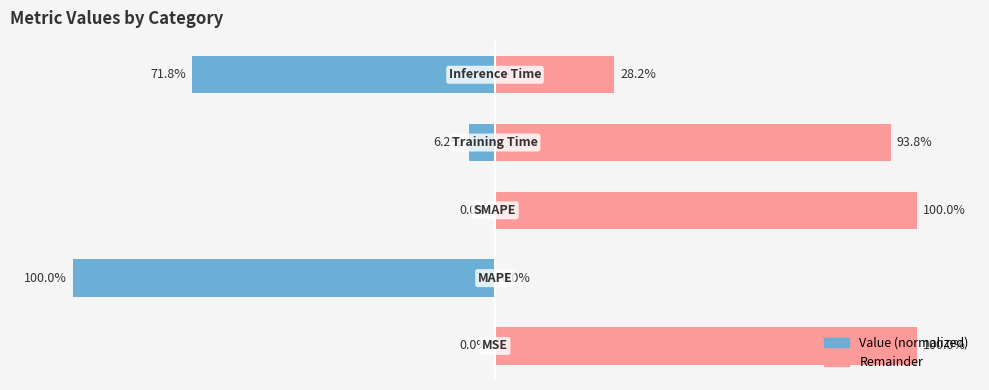

How many groups of bars are there?

5